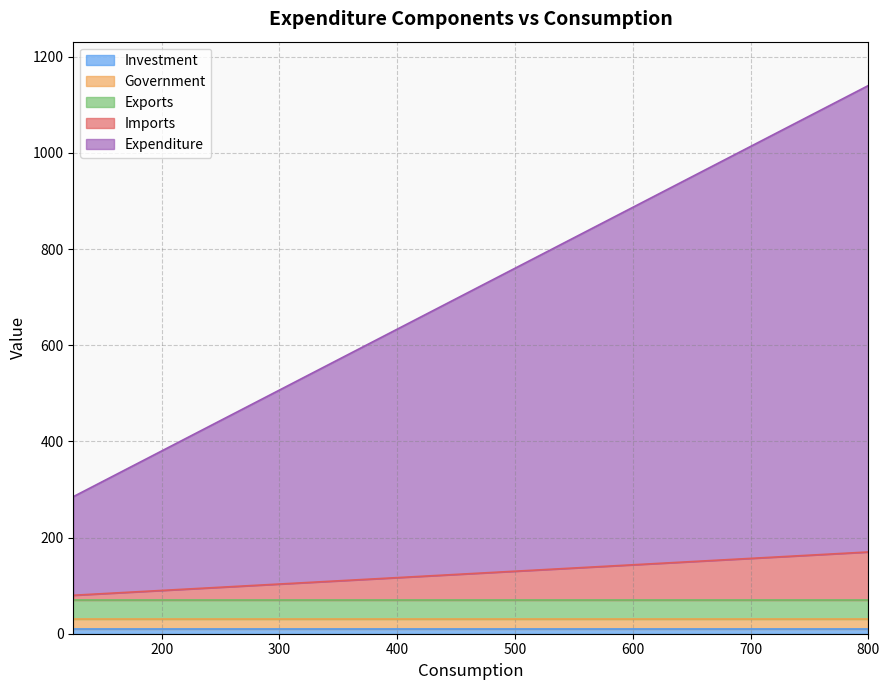

What are all the series names shown in the legend?

Investment, Government, Exports, Imports, Expenditure